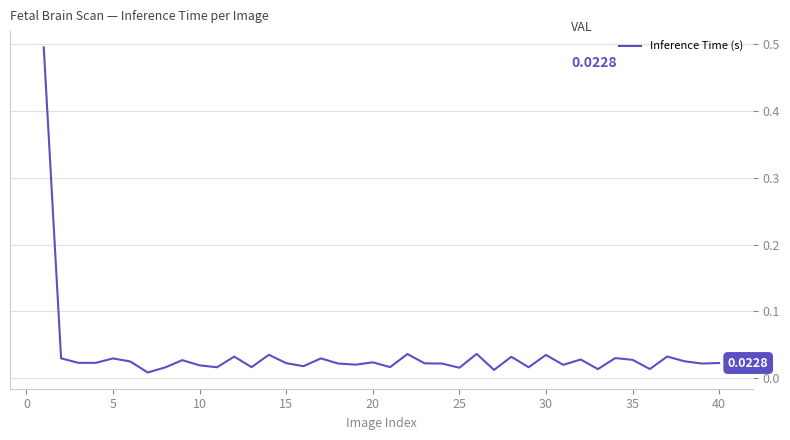

What is the sum of all values?

1.4